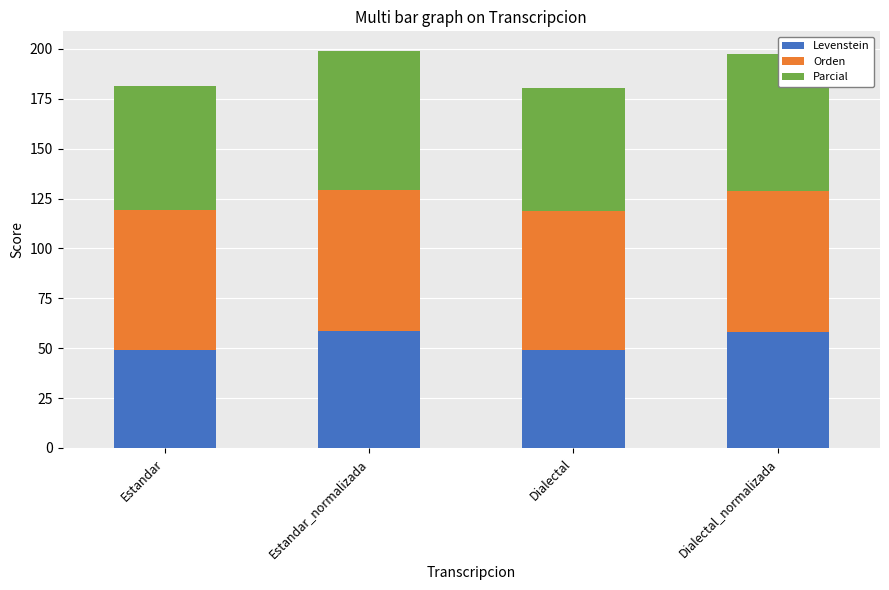

What is the total value across all series at Dialectal_normalizada?

197.7